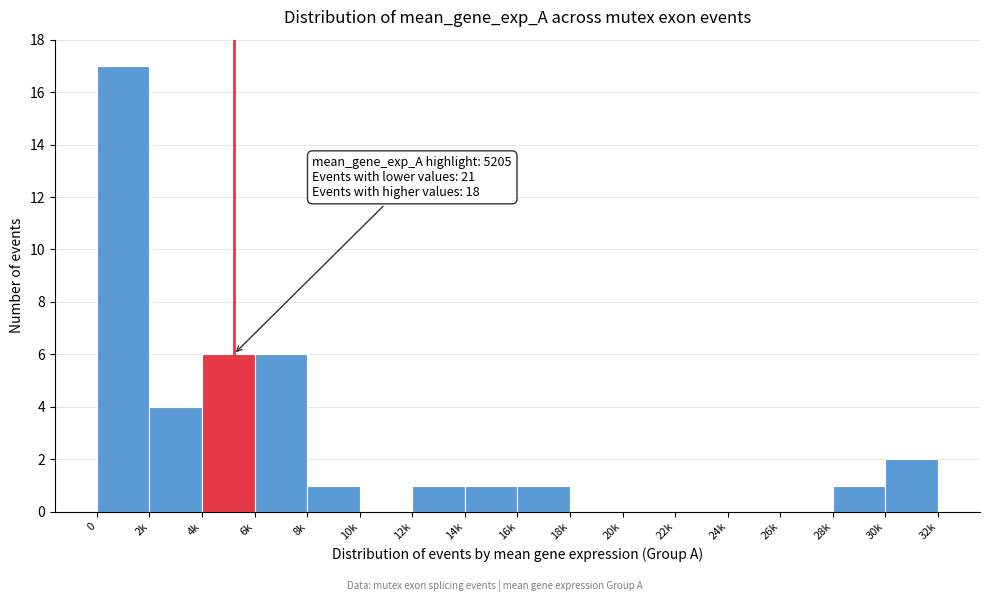

Reading left to right, transcribe all the data shown in this chart.

0=17	2k=4	4k=6	6k=6	8k=1	10k=0	12k=1	14k=1	16k=1	18k=0	20k=0	22k=0	24k=0	26k=0	28k=1	30k=2